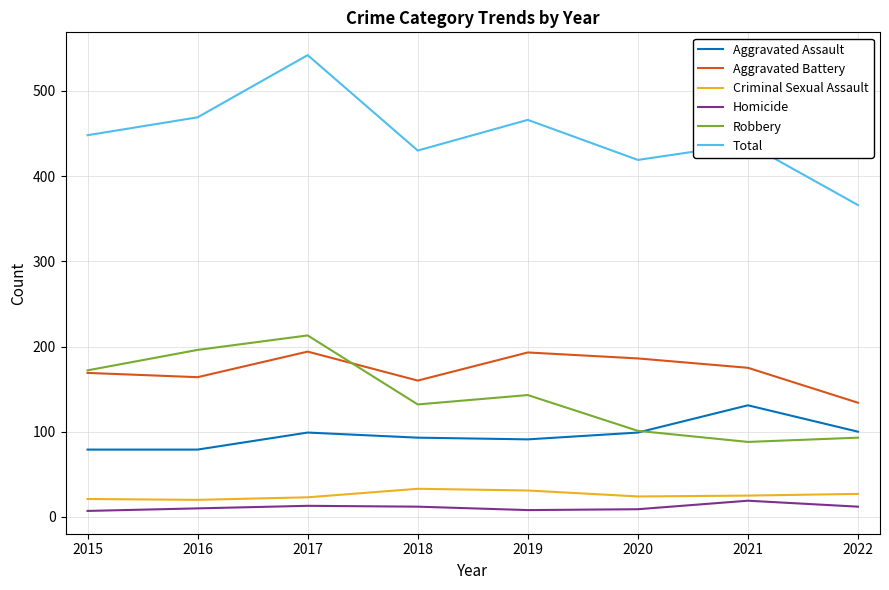

At how many categories does at least one series exceed 36?

8